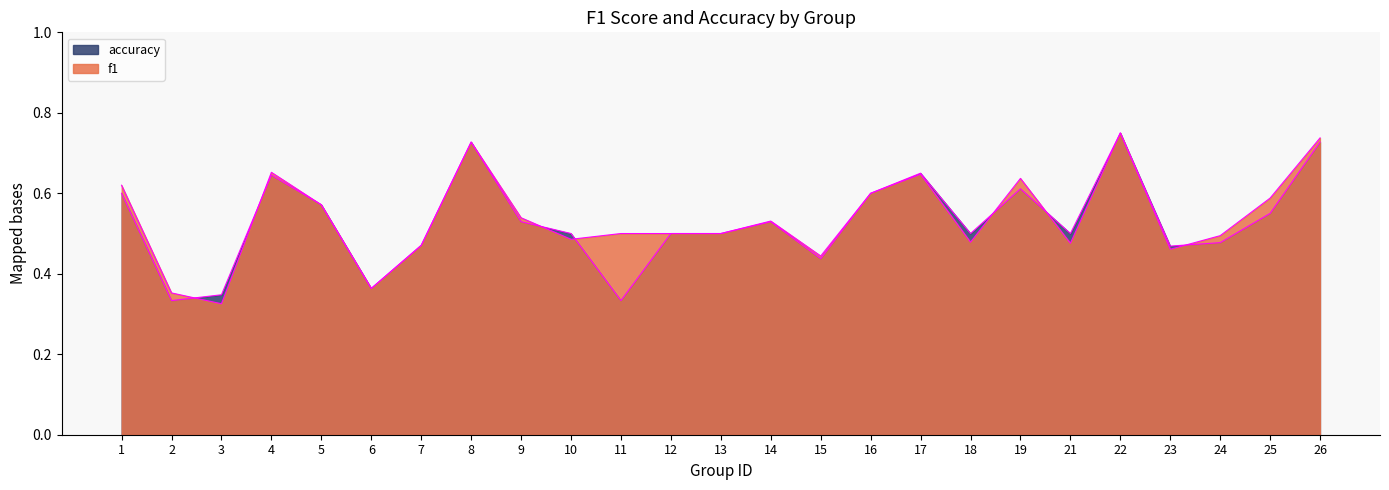

The value of accuracy at 23 is 0.5. True or false?

True